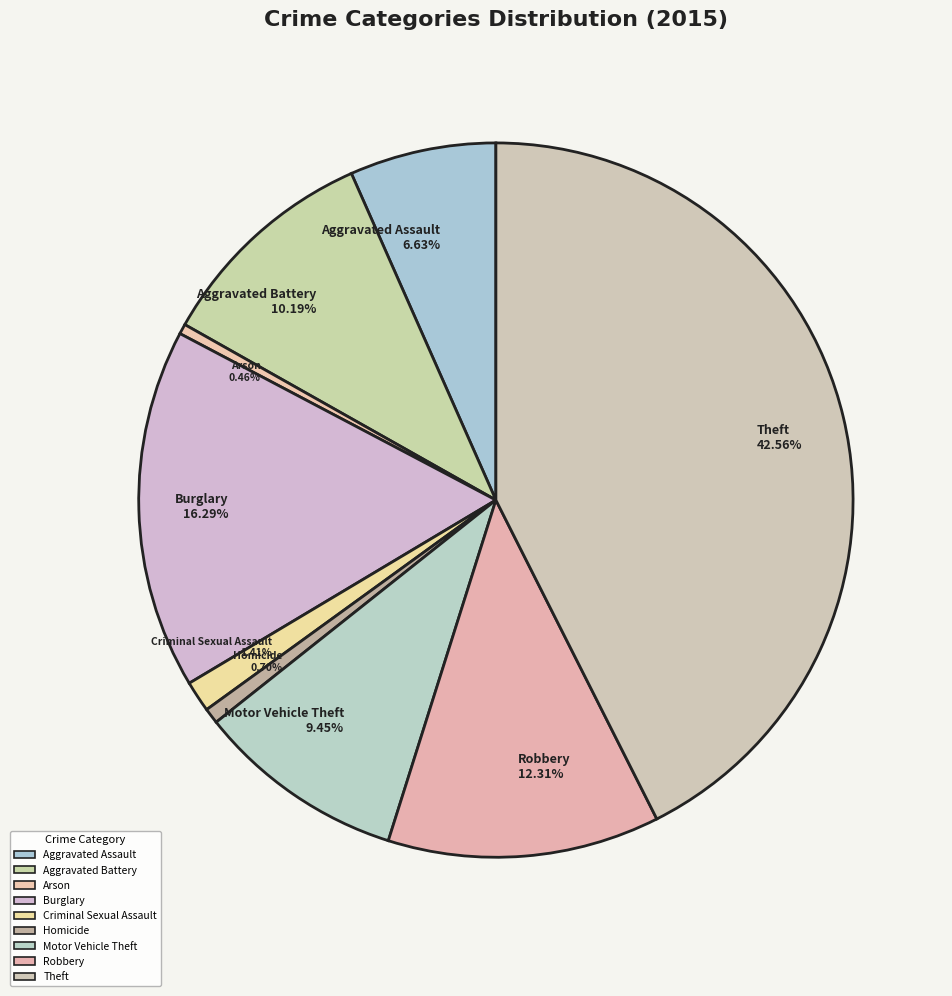

What percentage is NOT represented by Theft?

57.4%